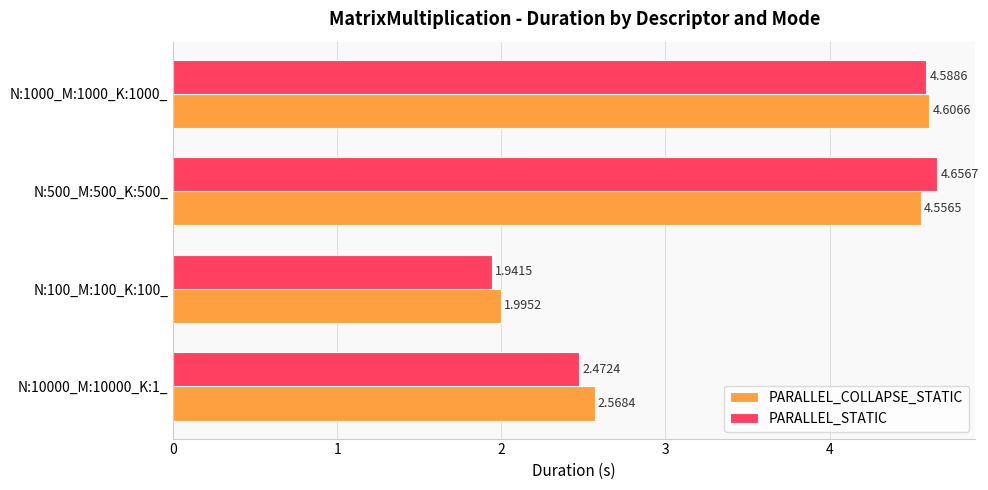

Is the value of PARALLEL_STATIC at N:500_M:500_K:500_ greater than the value of PARALLEL_COLLAPSE_STATIC at N:500_M:500_K:500_?

Yes